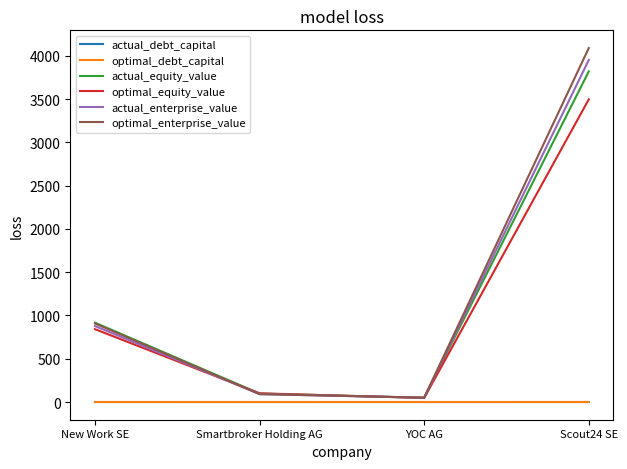

What is the greatest value displayed?

4089.7